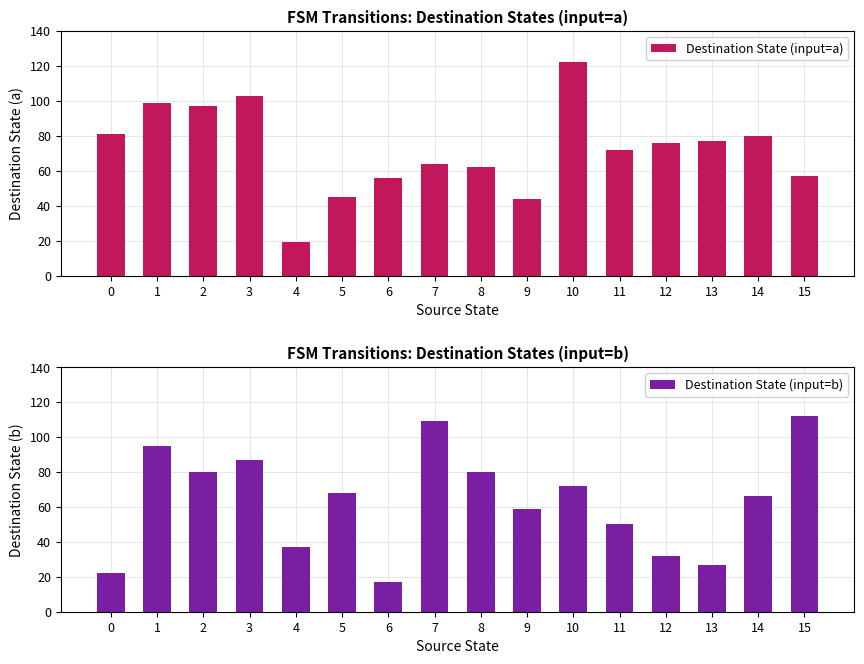

Which category has the highest value in the Destination State (input=b) series?

15